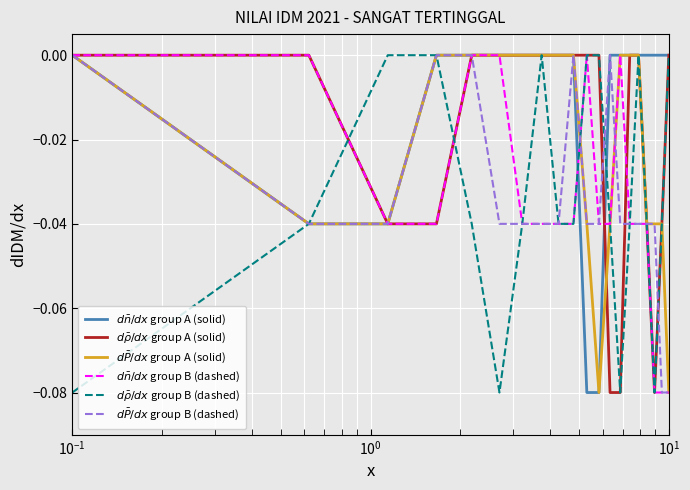

Does the chart display data point markers on the line(s)?

No